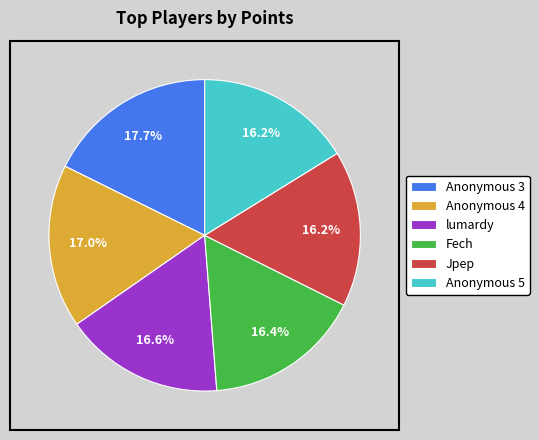

What is the largest slice in the pie chart?

Anonymous 3